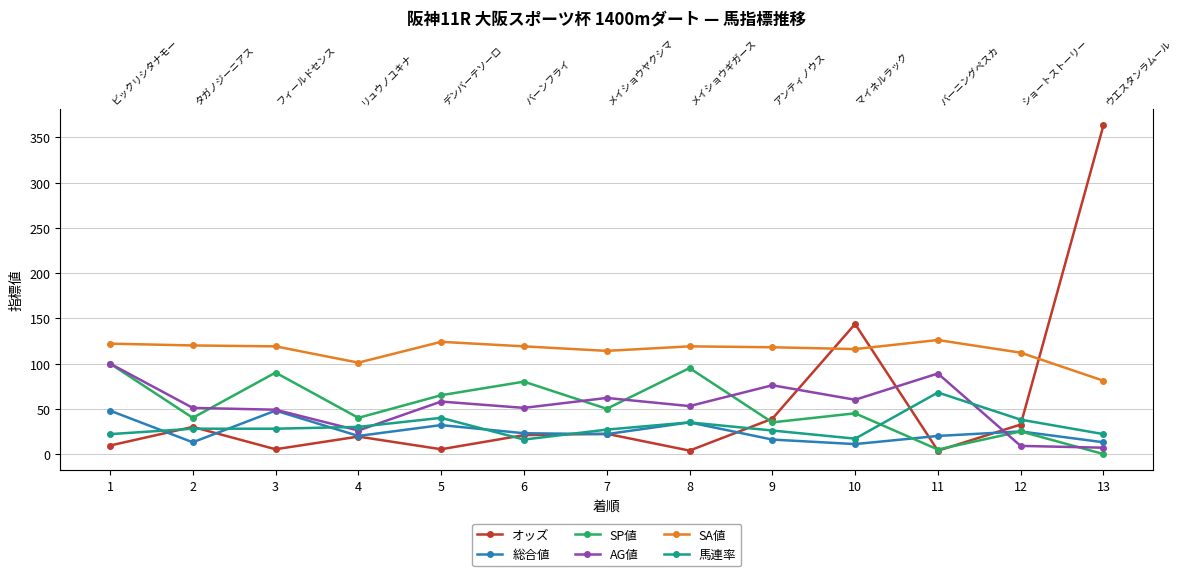

Reading left to right, list all the values displayed in this chart.

オッズ: 9.4	30.0	5.3	19.3	5.3	20.9	22.4	3.8	39.0	143.7	3.7	32.6	363.3
総合値: 48.0	13.0	48.0	20.0	32.0	23.0	22.0	35.0	16.0	11.0	20.0	25.0	13.0
SP値: 100.0	40.0	90.0	40.0	65.0	80.0	50.0	95.0	35.0	45.0	5.0	25.0	0.0
AG値: 100.0	51.0	49.0	26.0	58.0	51.0	62.0	53.0	76.0	60.0	89.0	9.0	7.0
SA値: 122.0	120.0	119.0	101.0	124.0	119.0	114.0	119.0	118.0	116.0	126.0	112.0	81.0
馬連率: 22.0	28.0	28.0	30.0	40.0	16.0	27.0	35.0	26.0	17.0	68.0	38.0	22.0